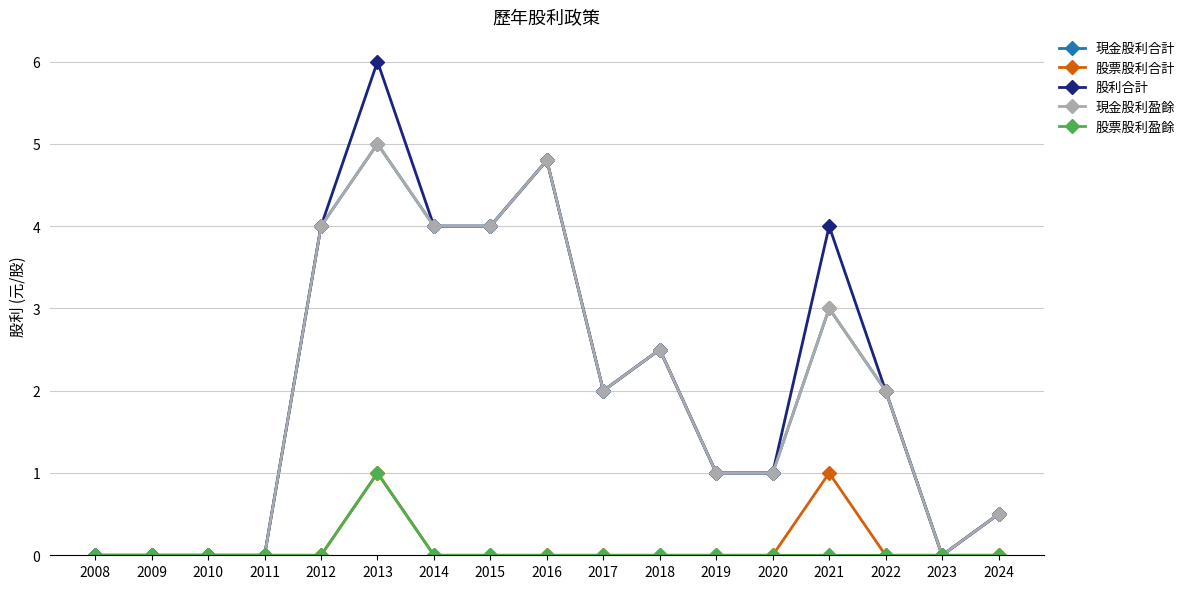

Does the chart have visible grid lines?

Yes